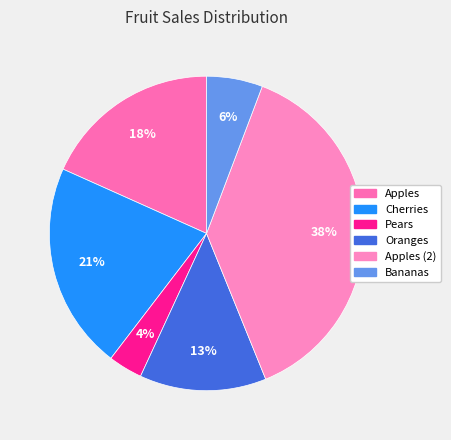

Between Pears and Cherries, which is larger?

Cherries